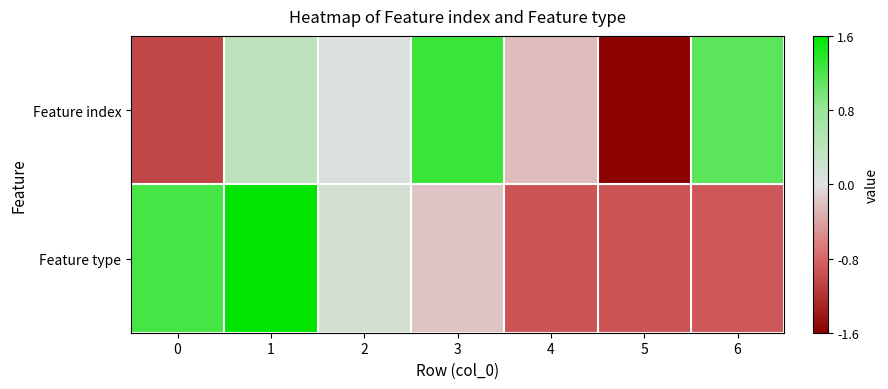

What is the difference between the highest and lowest values at 5?

0.6